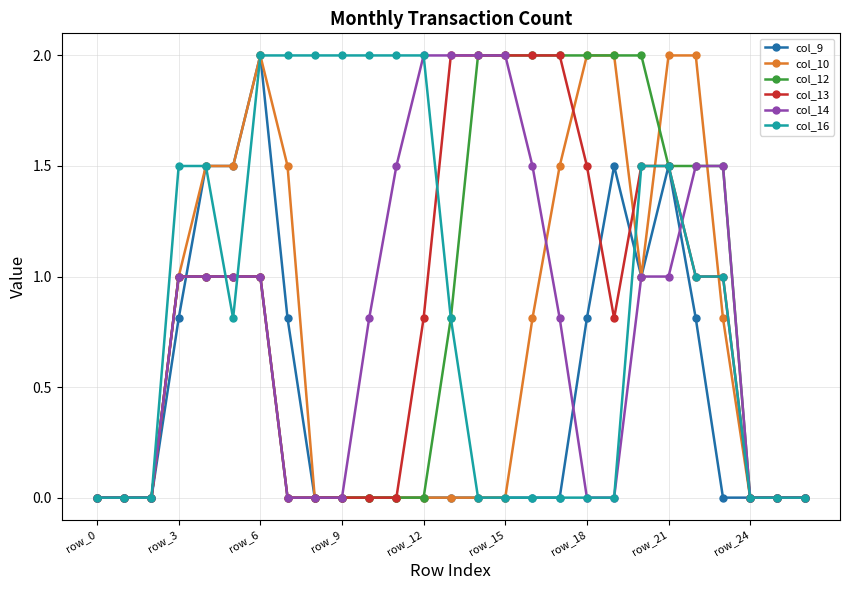

Is this an area chart (filled region under the line)?

No